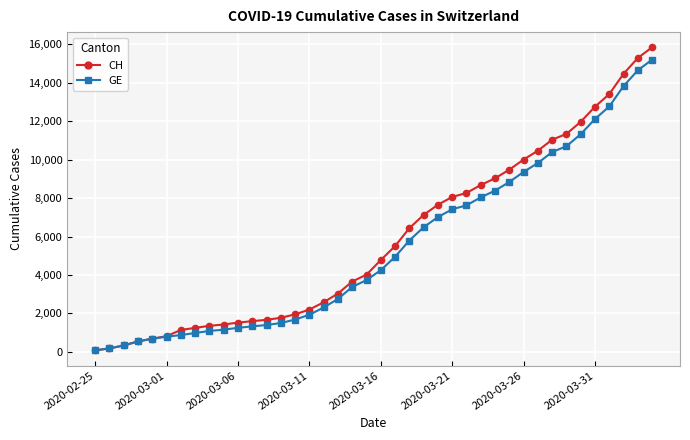

What are all the series names shown in the legend?

CH, GE